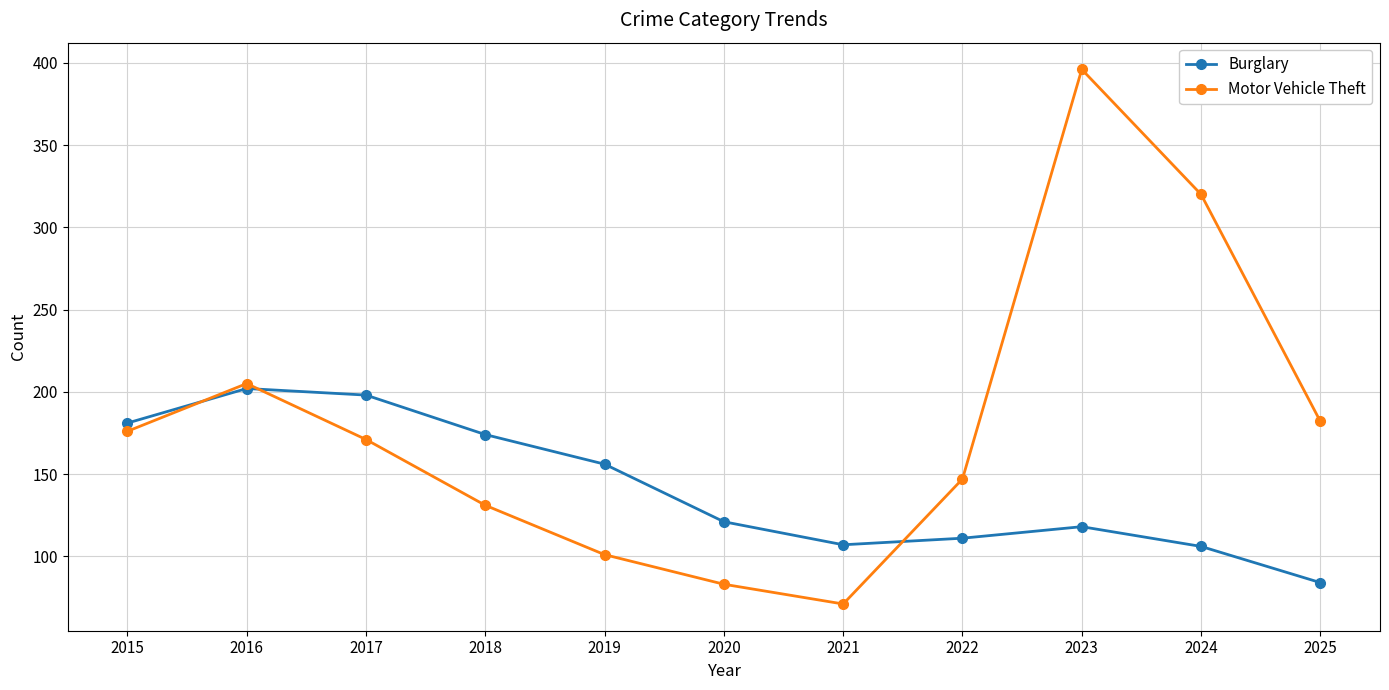

At which category does Burglary reach its first local valley?

2021